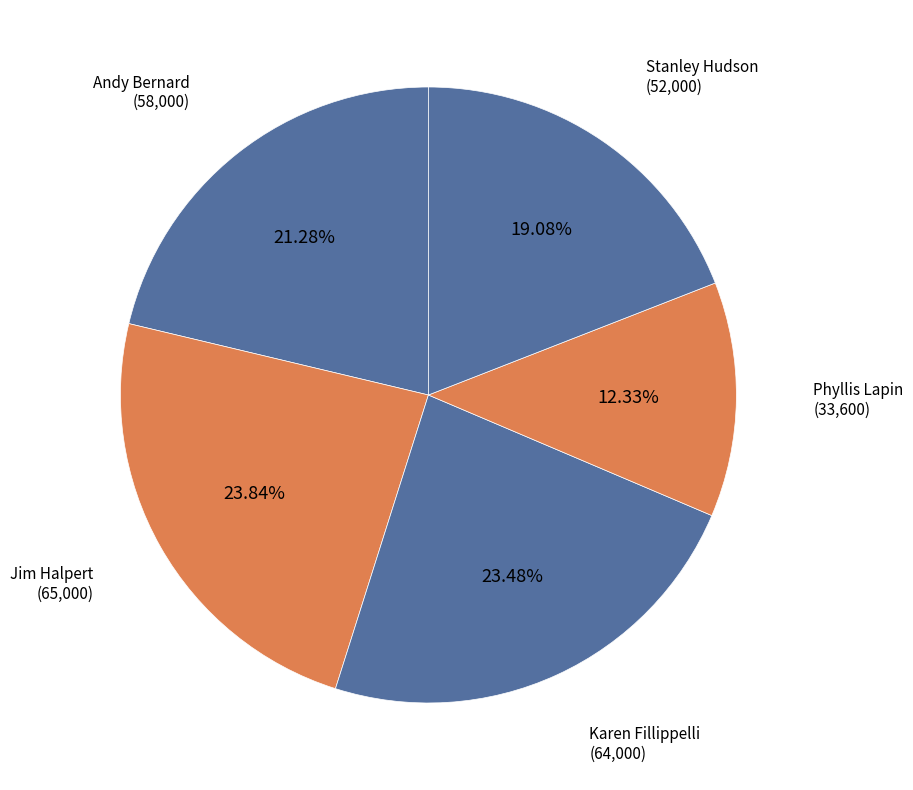

To the nearest percent, what is the average slice percentage?

20%